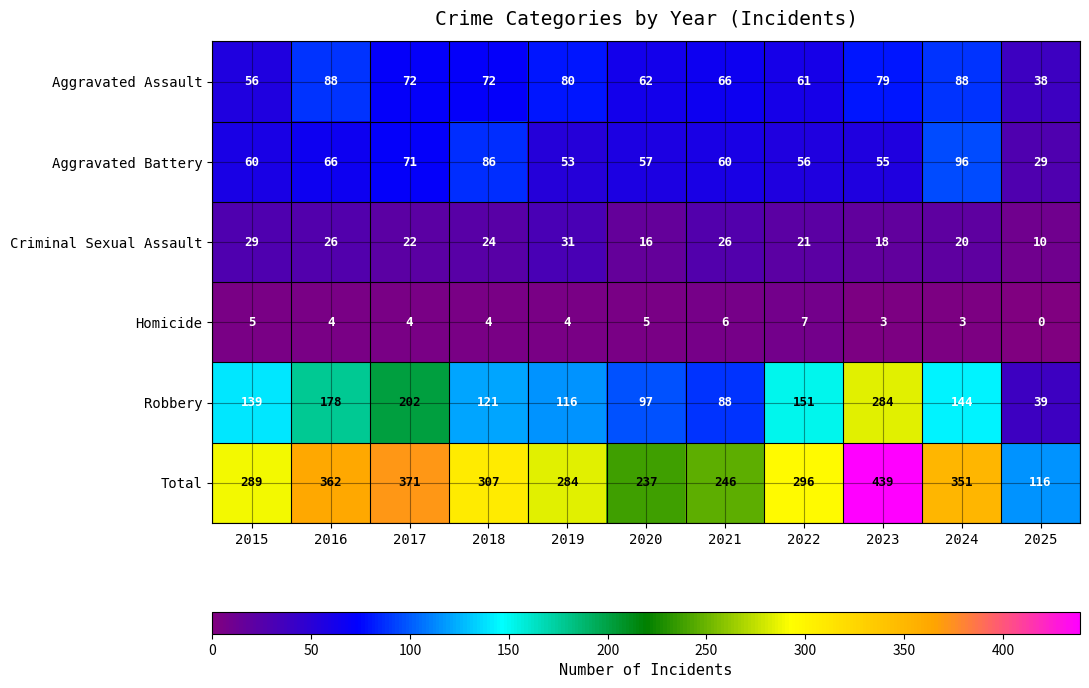

The Total series shows 375 at 2019. True or false?

False